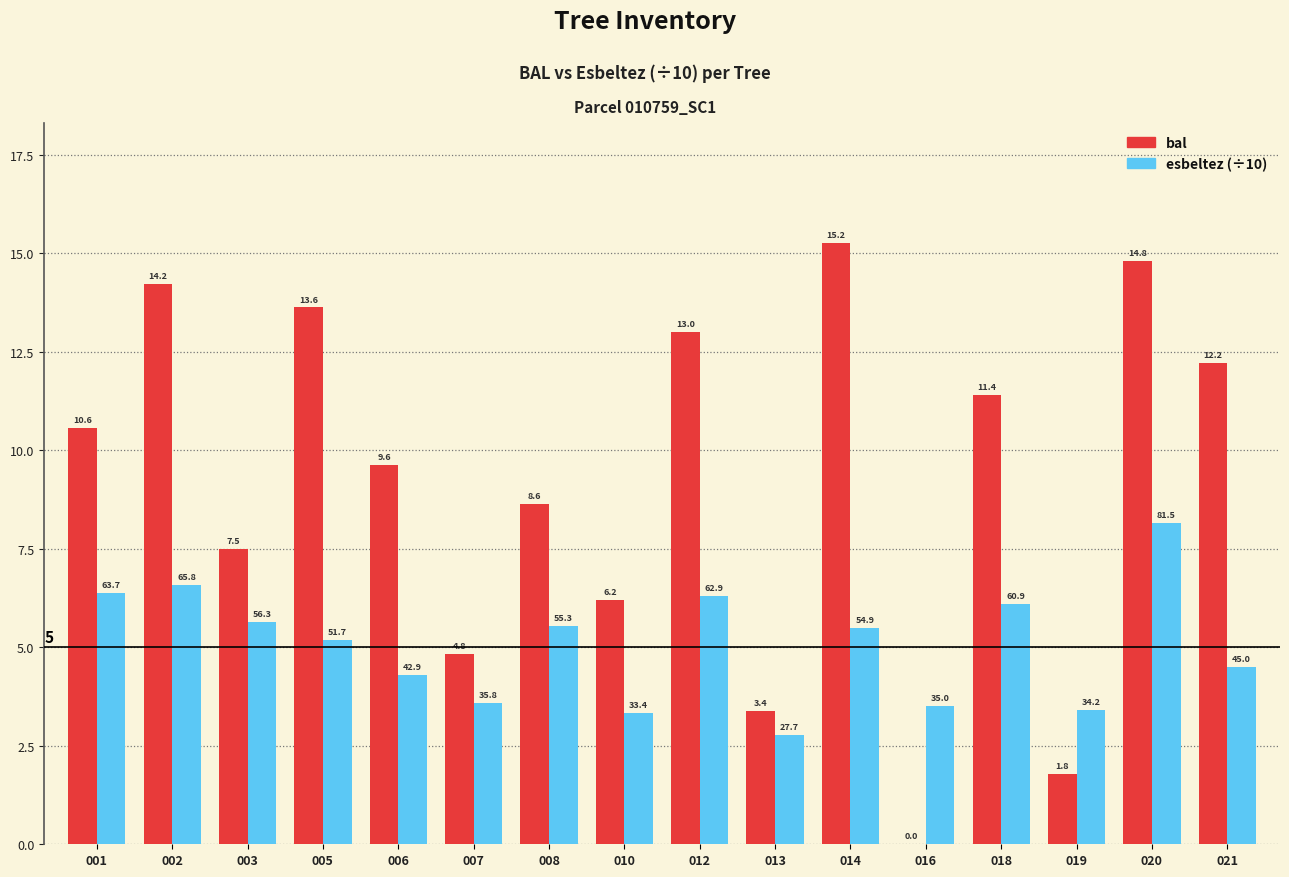

What are all the series names shown in the legend?

bal, esbeltez (÷10)